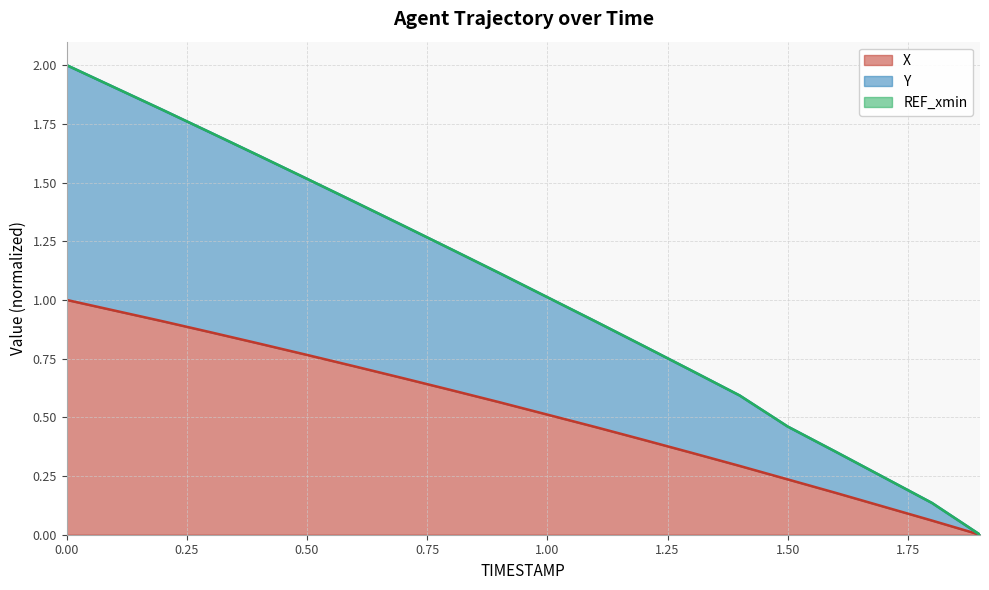

At how many categories does at least one series exceed 0?

19